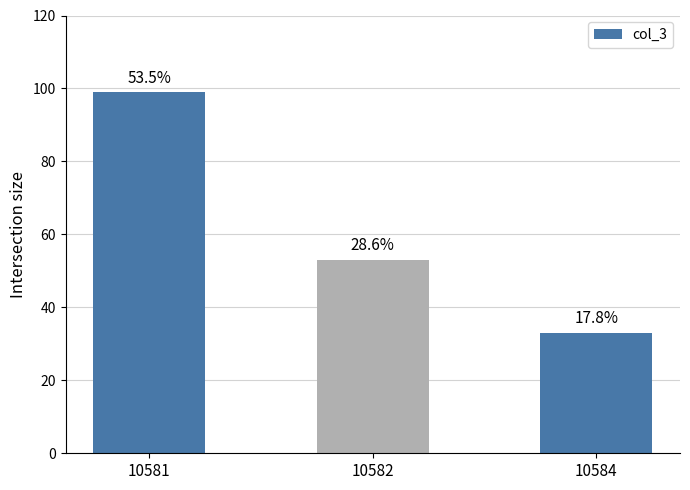

How many bars are there in total?

3